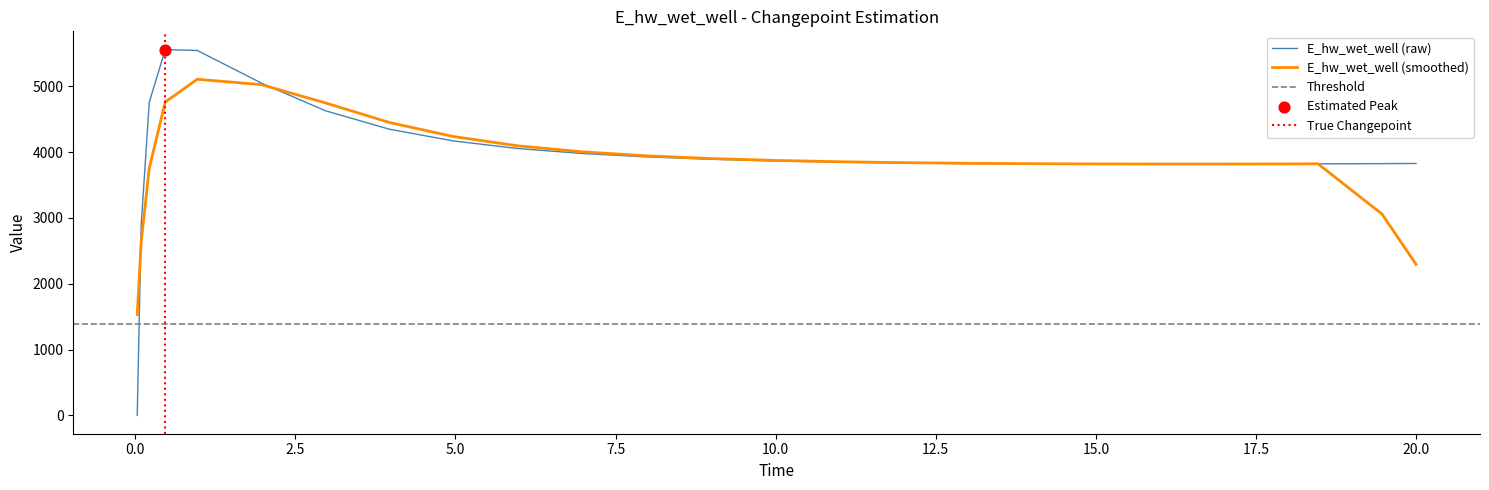

What is the highest value of the E_hw_wet_well (raw) series?

5557.3